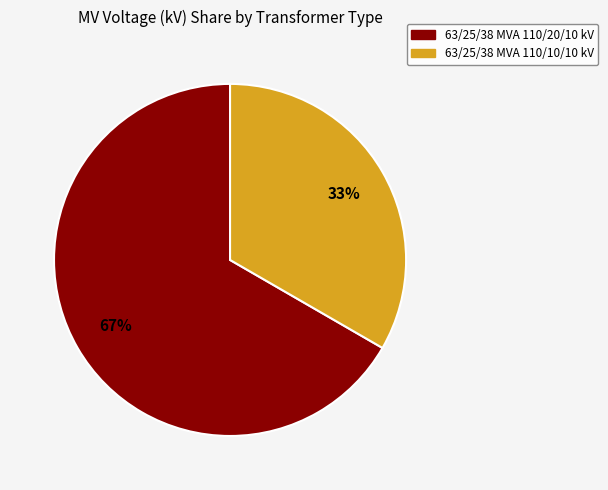

Which slice is the largest?

63/25/38 MVA 110/20/10 kV